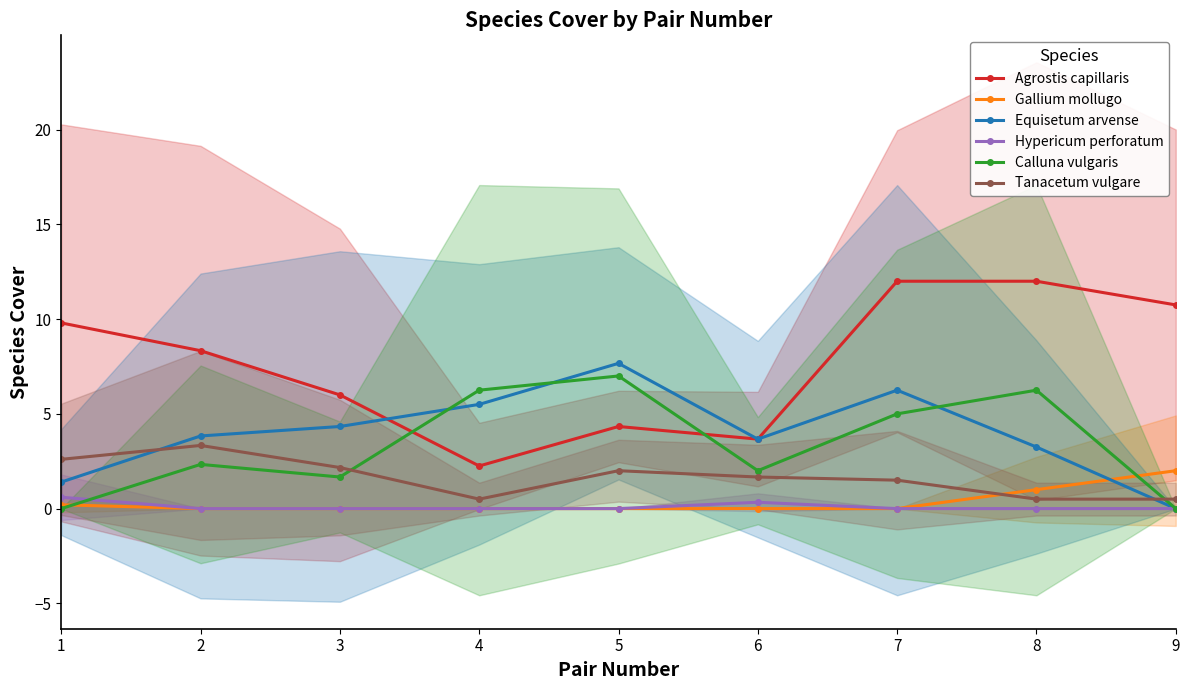

Reading left to right, transcribe all the data shown in this chart.

Agrostis capillaris: 9.8	8.3	6.0	2.2	4.3	3.7	12.0	12.0	10.8
Gallium mollugo: 0.2	0.0	0.0	0.0	0.0	0.0	0.0	1.0	2.0
Equisetum arvense: 1.4	3.8	4.3	5.5	7.7	3.7	6.2	3.2	0.0
Hypericum perforatum: 0.6	0.0	0.0	0.0	0.0	0.3	0.0	0.0	0.0
Calluna vulgaris: 0.0	2.3	1.7	6.2	7.0	2.0	5.0	6.2	0.0
Tanacetum vulgare: 2.6	3.3	2.2	0.5	2.0	1.7	1.5	0.5	0.5